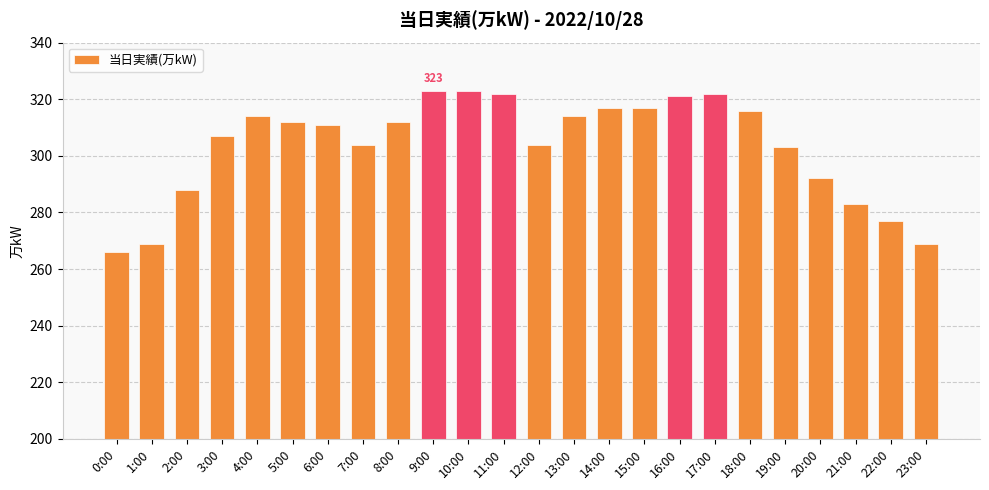

What is the greatest value displayed?

323